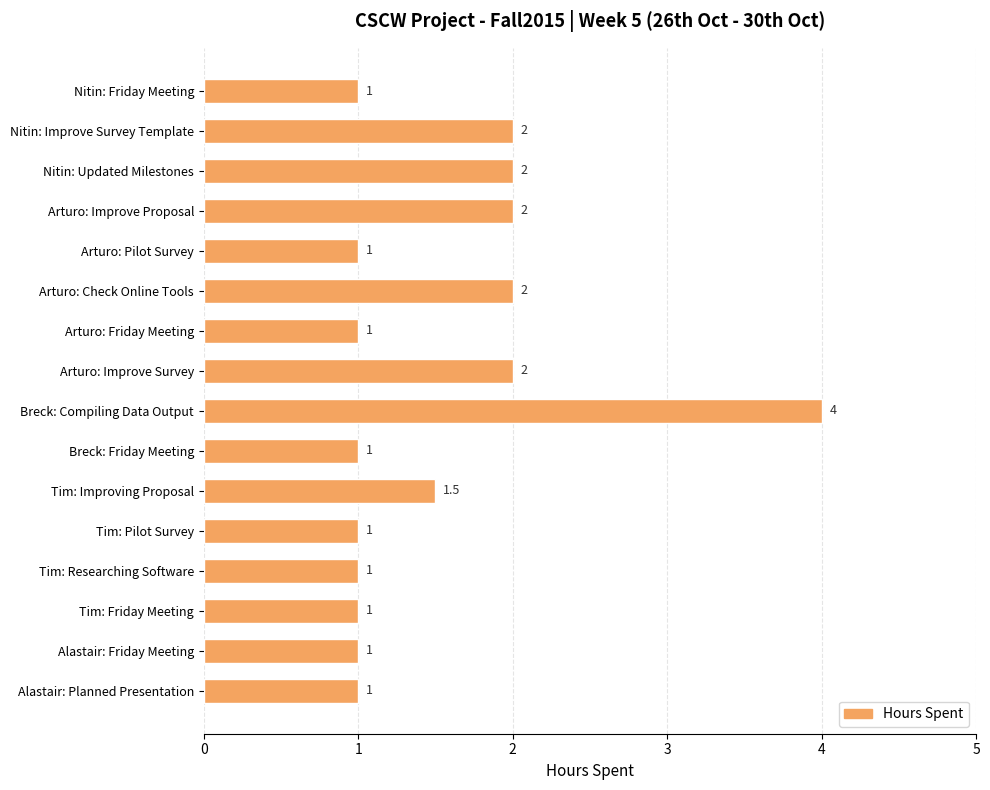

Are the bars grouped side by side (vs. stacked)?

No